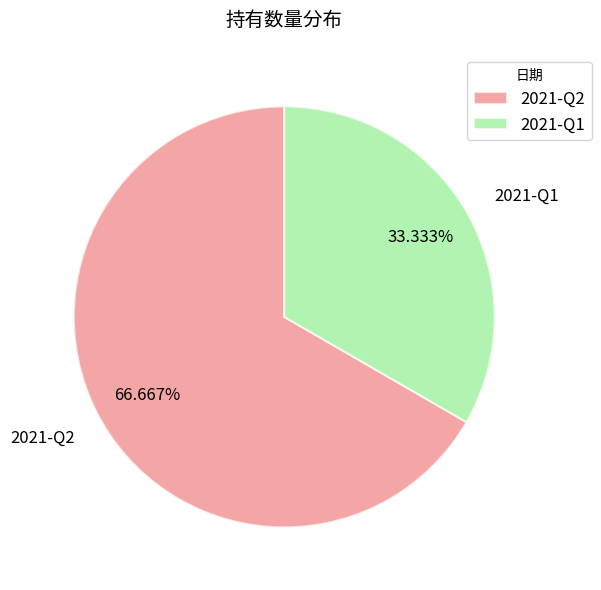

True or false: 2021-Q1 accounts for 27% of the total.

False